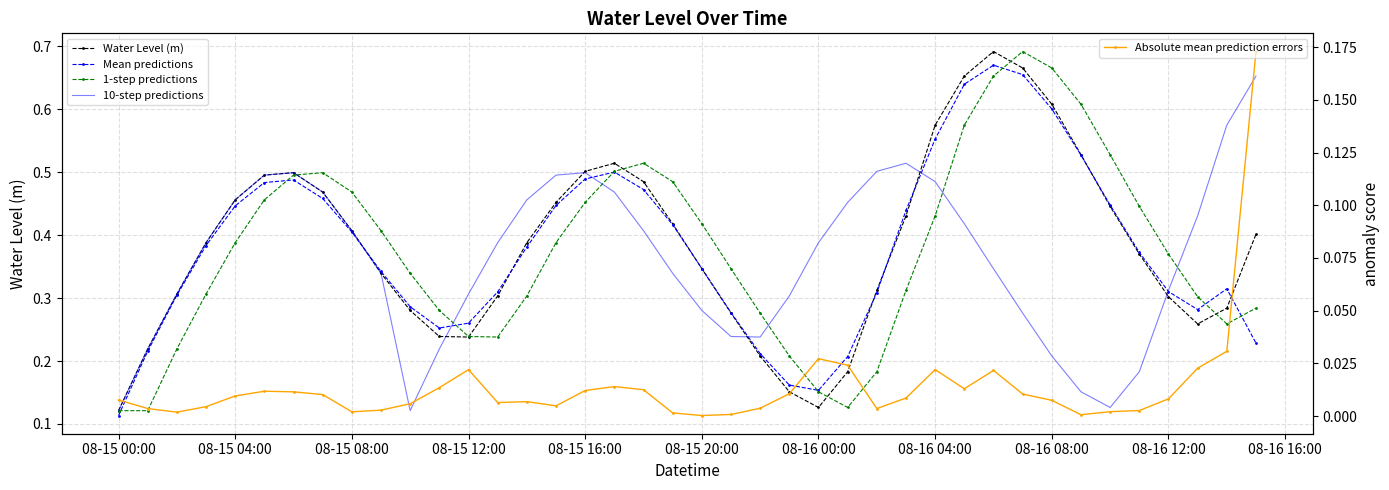

Reading left to right, what are all the values shown in this chart?

Water Level (m): 0.1	0.2	0.3	0.4	0.5	0.5	0.5	0.5	0.4	0.3	0.3	0.2	0.2	0.3	0.4	0.5	0.5	0.5	0.5	0.4	0.3	0.3	0.2	0.2	0.1	0.2	0.3	0.4	0.6	0.7	0.7	0.7	0.6	0.5	0.4	0.4	0.3	0.3	0.3	0.4
Mean predictions: 0.1	0.2	0.3	0.4	0.4	0.5	0.5	0.5	0.4	0.3	0.3	0.3	0.3	0.3	0.4	0.4	0.5	0.5	0.5	0.4	0.3	0.3	0.2	0.2	0.2	0.2	0.3	0.4	0.6	0.6	0.7	0.7	0.6	0.5	0.4	0.4	0.3	0.3	0.3	0.2
1-step predictions: 0.1	0.1	0.2	0.3	0.4	0.5	0.5	0.5	0.5	0.4	0.3	0.3	0.2	0.2	0.3	0.4	0.5	0.5	0.5	0.5	0.4	0.3	0.3	0.2	0.2	0.1	0.2	0.3	0.4	0.6	0.7	0.7	0.7	0.6	0.5	0.4	0.4	0.3	0.3	0.3
10-step predictions: 0.1	0.2	0.3	0.4	0.5	0.5	0.5	0.5	0.4	0.3	0.1	0.2	0.3	0.4	0.5	0.5	0.5	0.5	0.4	0.3	0.3	0.2	0.2	0.3	0.4	0.5	0.5	0.5	0.5	0.4	0.3	0.3	0.2	0.2	0.1	0.2	0.3	0.4	0.6	0.7
Absolute mean prediction errors: 0.0	0.0	0.0	0.0	0.0	0.0	0.0	0.0	0.0	0.0	0.0	0.0	0.0	0.0	0.0	0.0	0.0	0.0	0.0	0.0	0.0	0.0	0.0	0.0	0.0	0.0	0.0	0.0	0.0	0.0	0.0	0.0	0.0	0.0	0.0	0.0	0.0	0.0	0.0	0.2